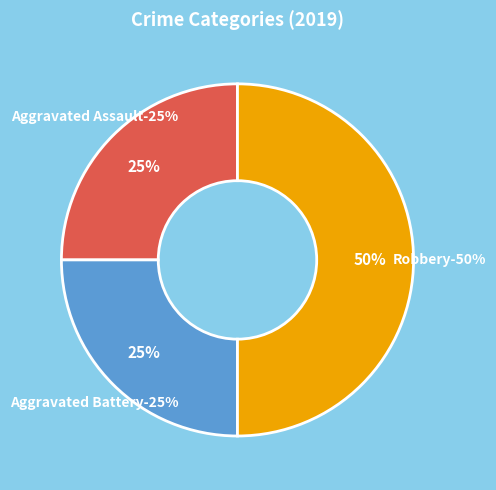

Count the number of slices in the pie.

3